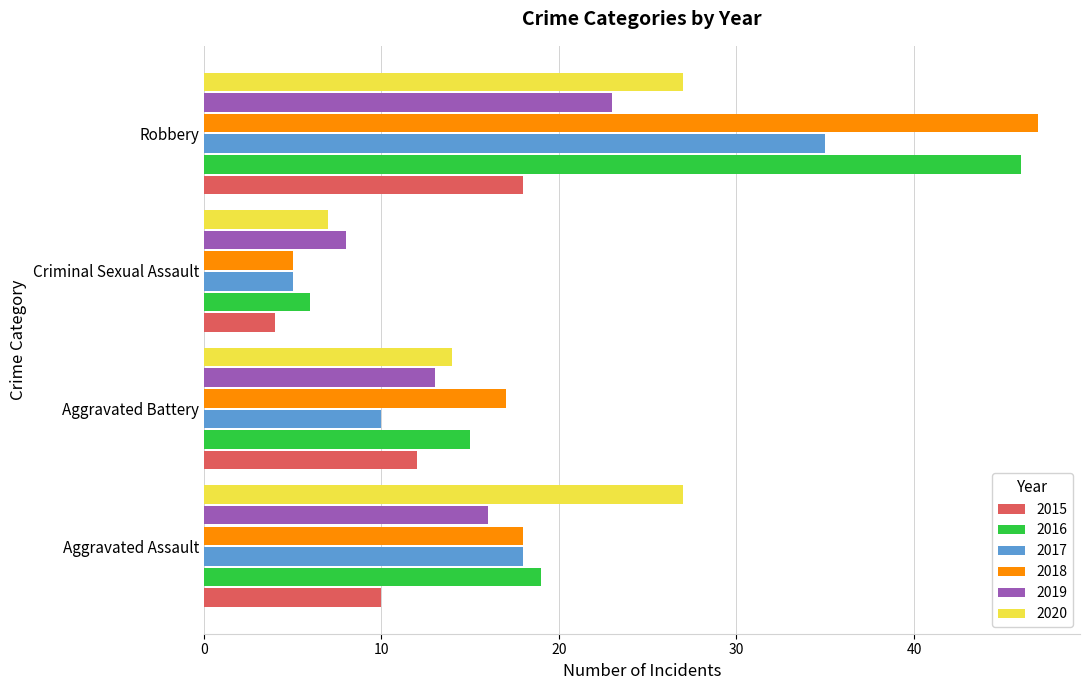

What is the total value across all series at Criminal Sexual Assault?

35